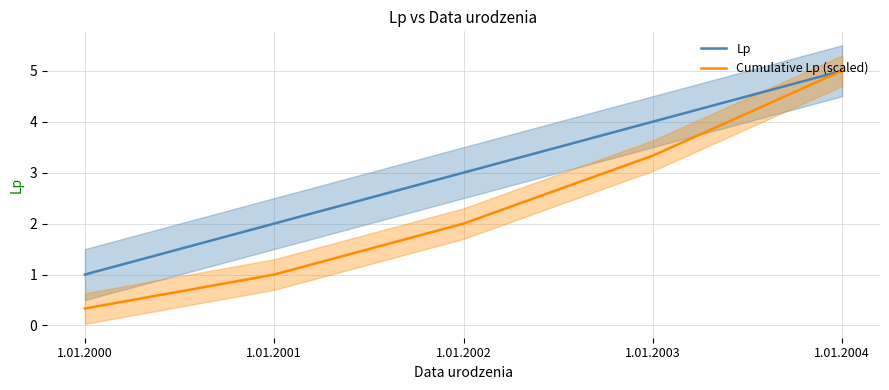

Reading right to left, transcribe all the data shown in this chart.

Lp: 1.01.2004=5.0	1.01.2003=4.0	1.01.2002=3.0	1.01.2001=2.0	1.01.2000=1.0
Cumulative Lp (scaled): 1.01.2004=5.0	1.01.2003=3.3	1.01.2002=2.0	1.01.2001=1.0	1.01.2000=0.3